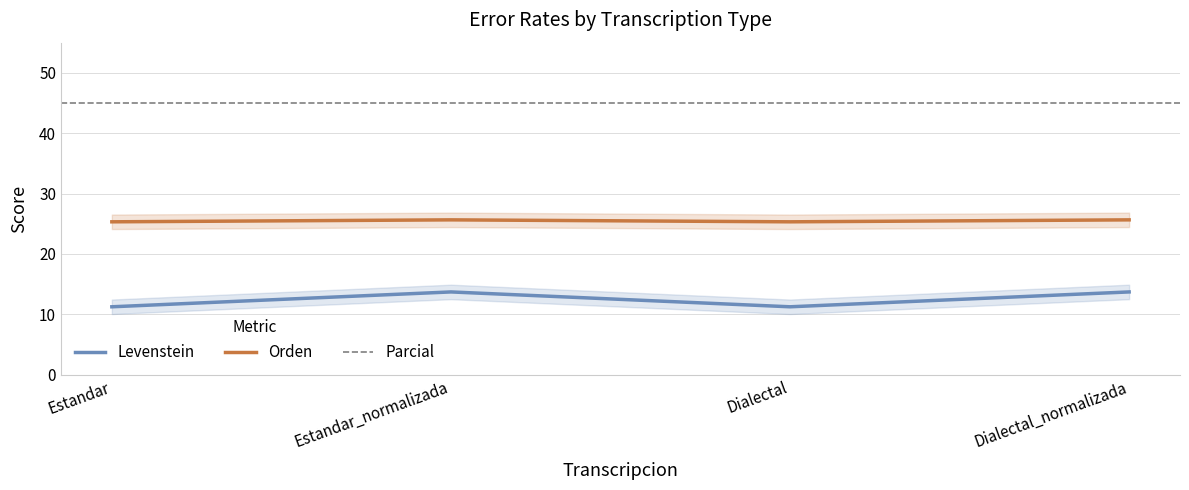

True or false: Orden and Levenstein cross at least once.

False